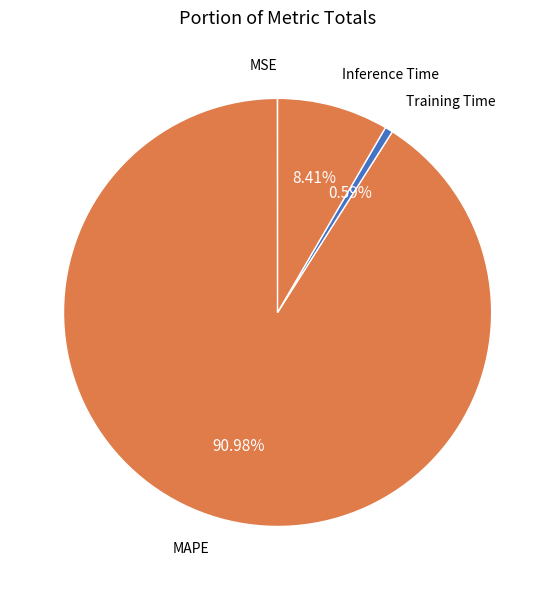

Which slice is the largest?

MAPE